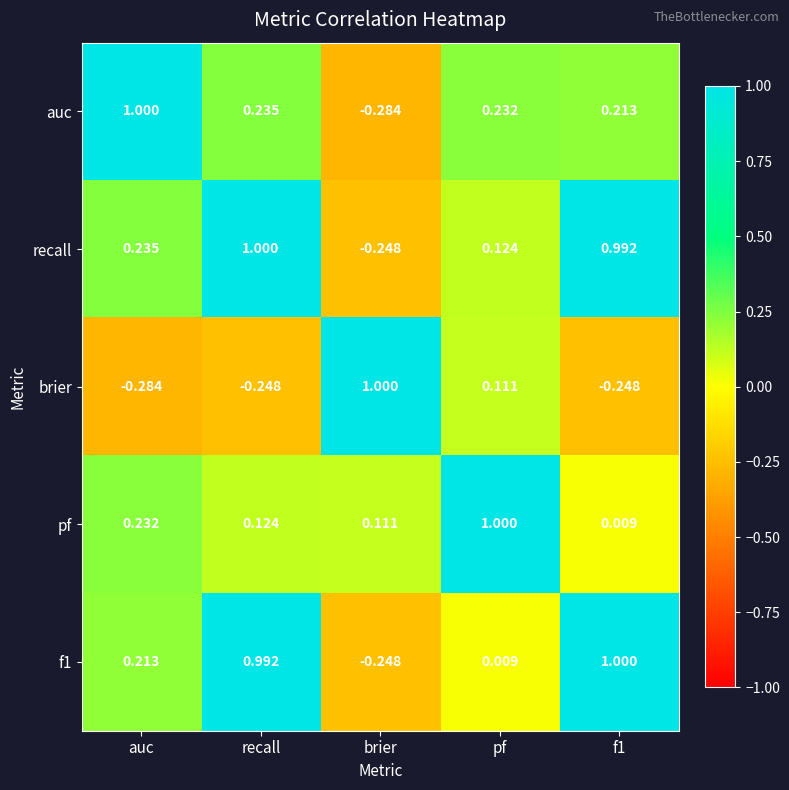

At how many categories does at least one series exceed 0?

5